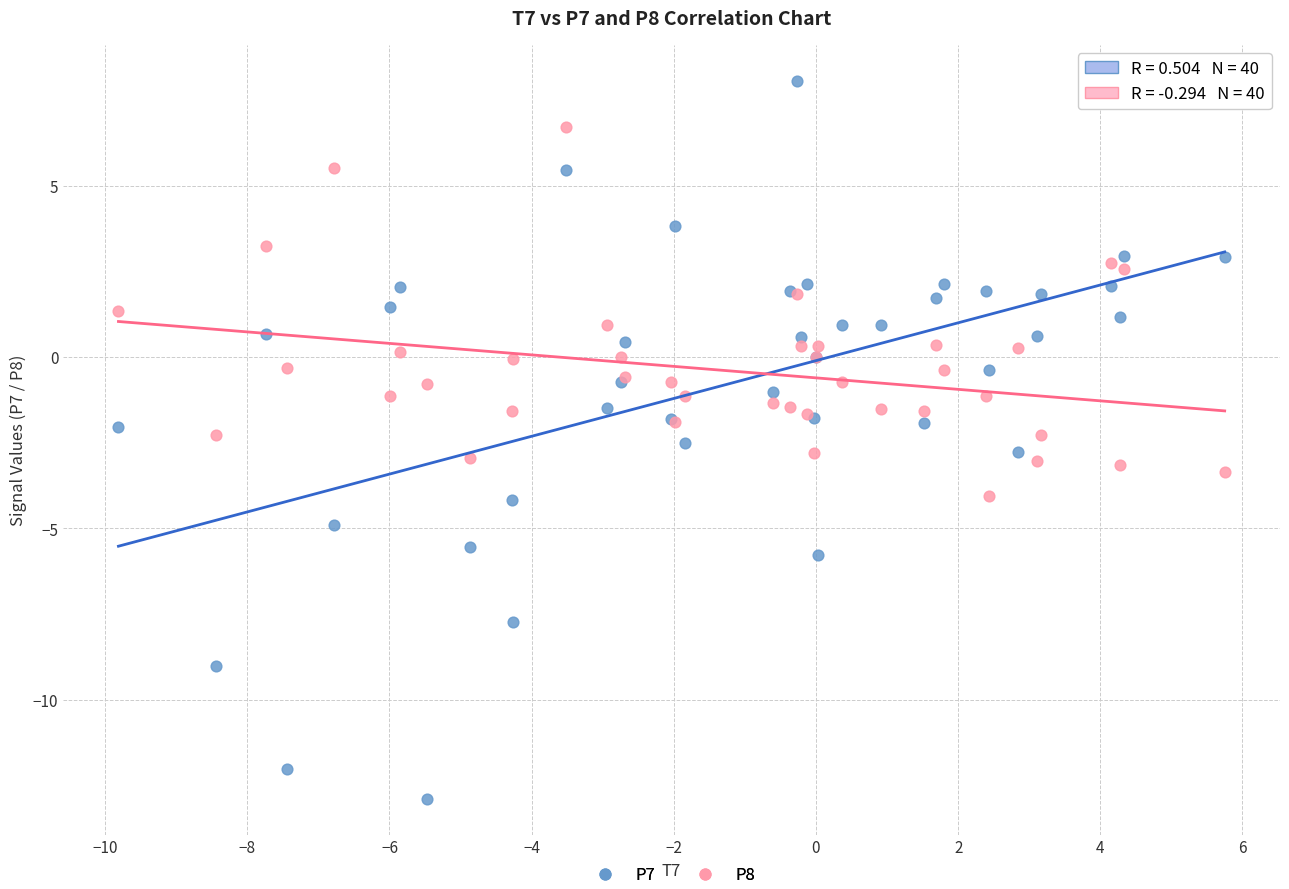

Which series has the widest spread of Y values?

P7